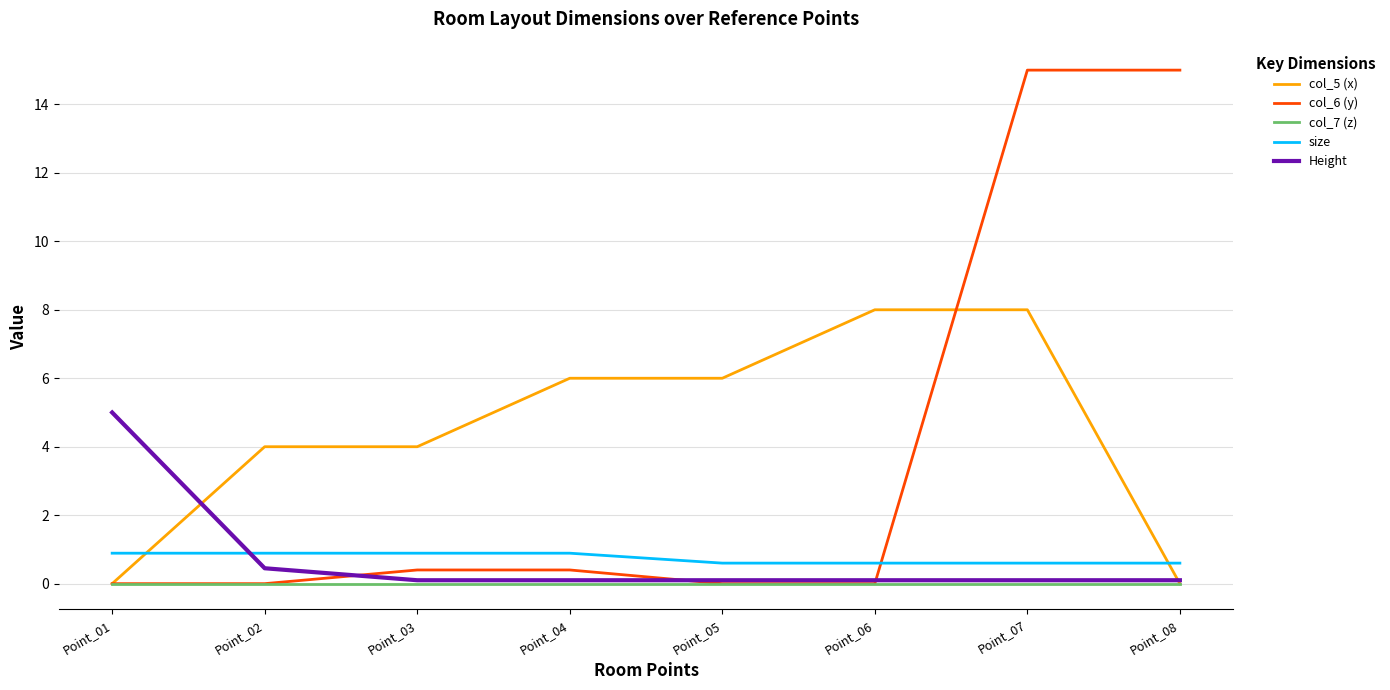

At which label does Height reach its peak?

Point_01